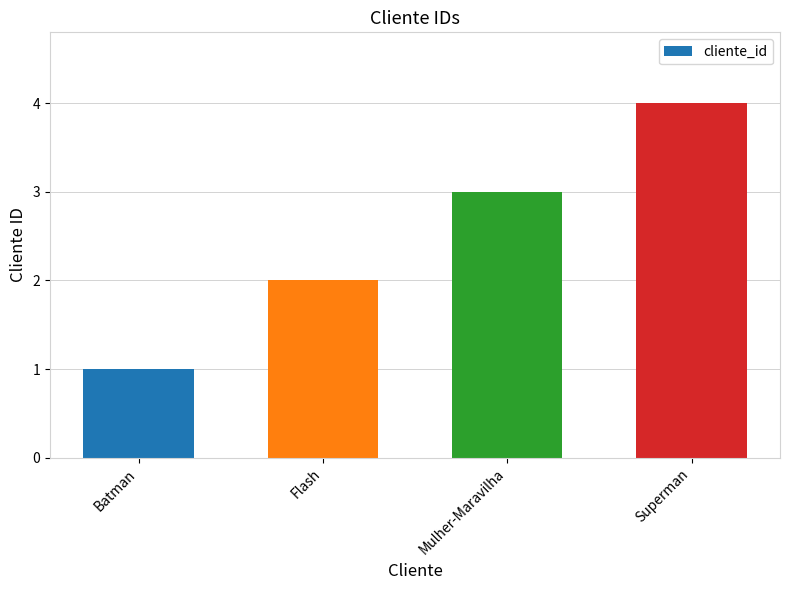

Reading left to right, extract all data points from this chart.

Batman=1	Flash=2	Mulher-Maravilha=3	Superman=4